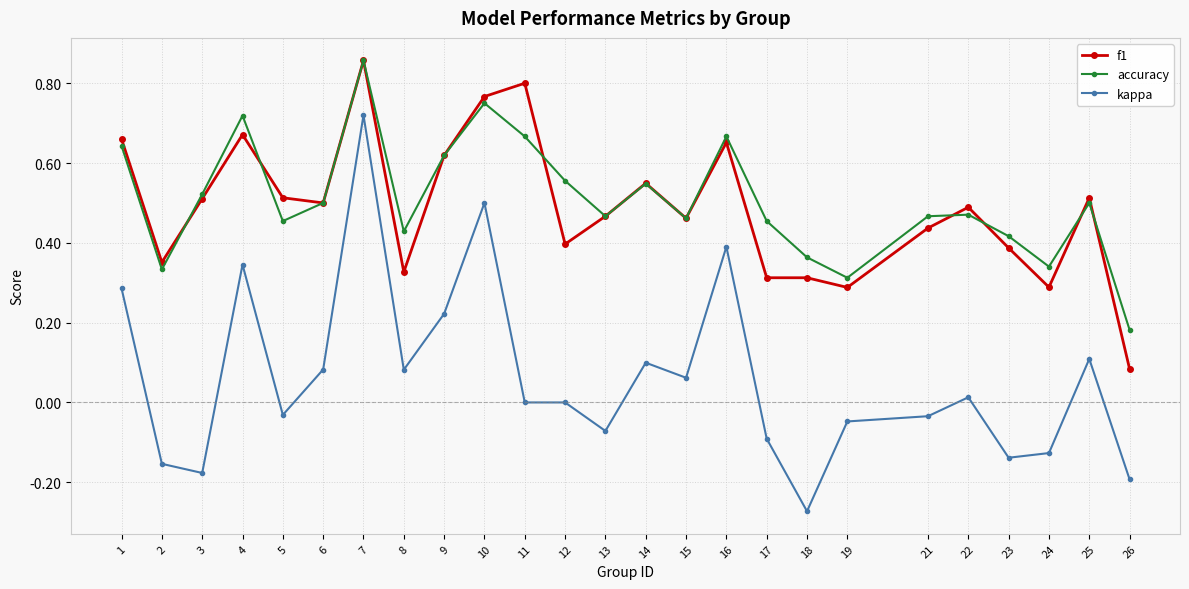

The value of f1 at 6 is 0.5. True or false?

True